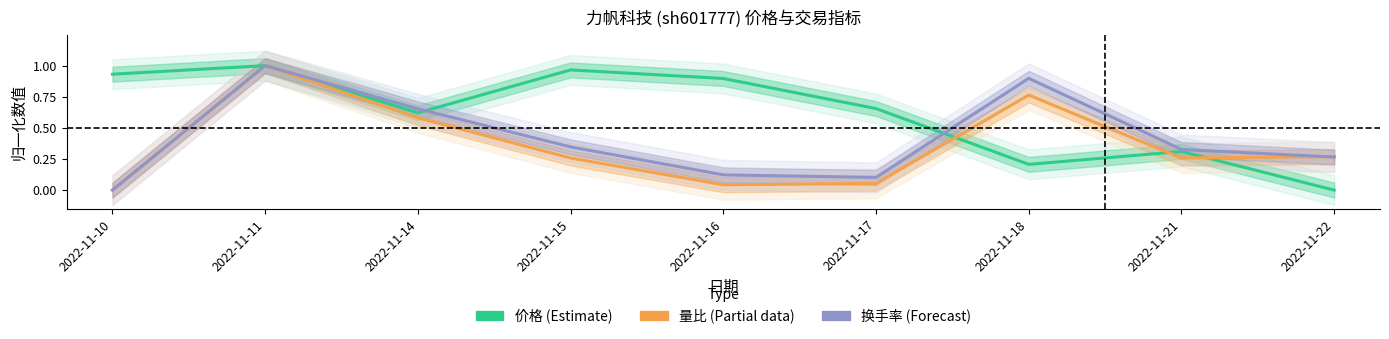

What is the difference between the second highest and minimum values in the 价格 (Estimate) series?

1.0